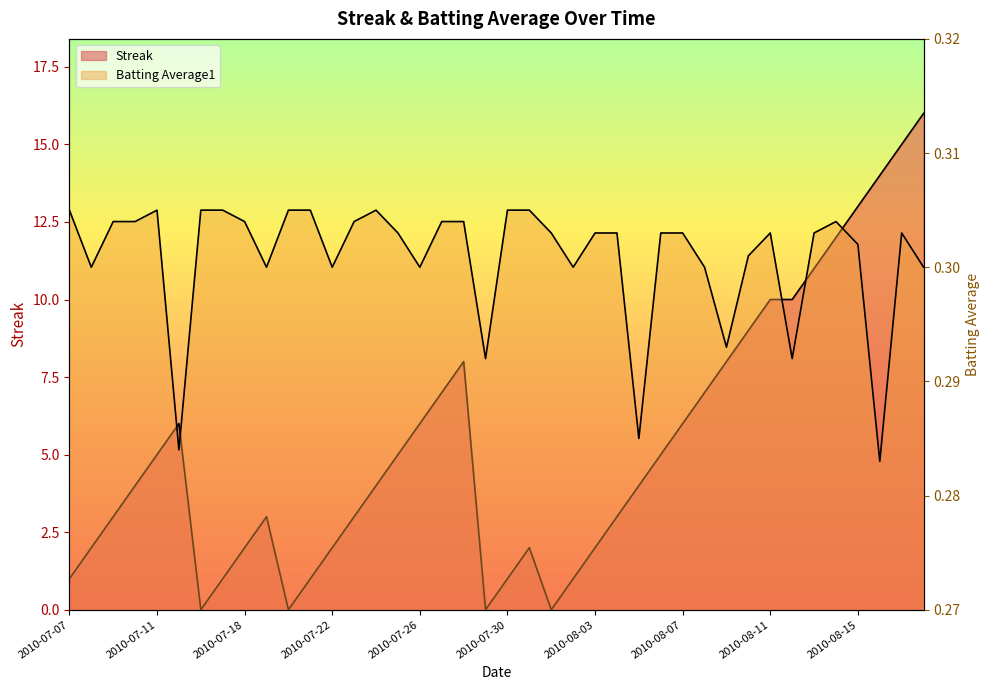

What is the average value of the Batting Average1 series?

0.3